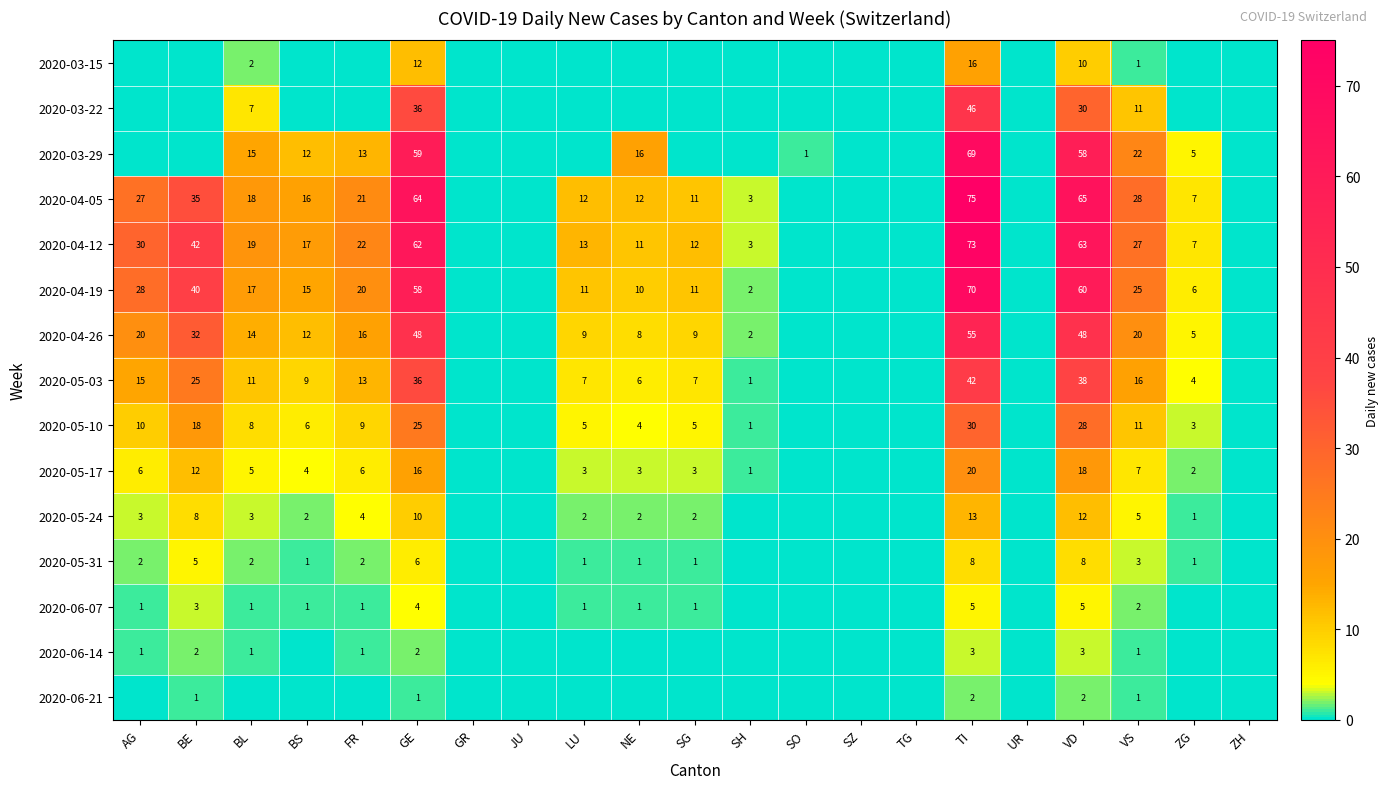

What is the sum of the 2020-04-12 values at AG and BE?

72